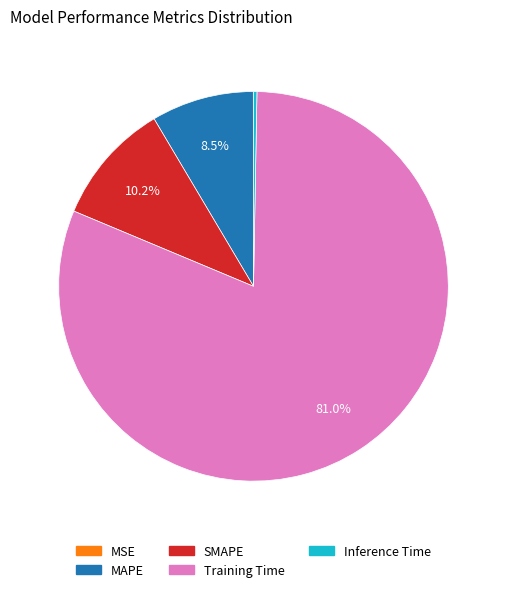

Which slice represents more than half of the pie?

Training Time